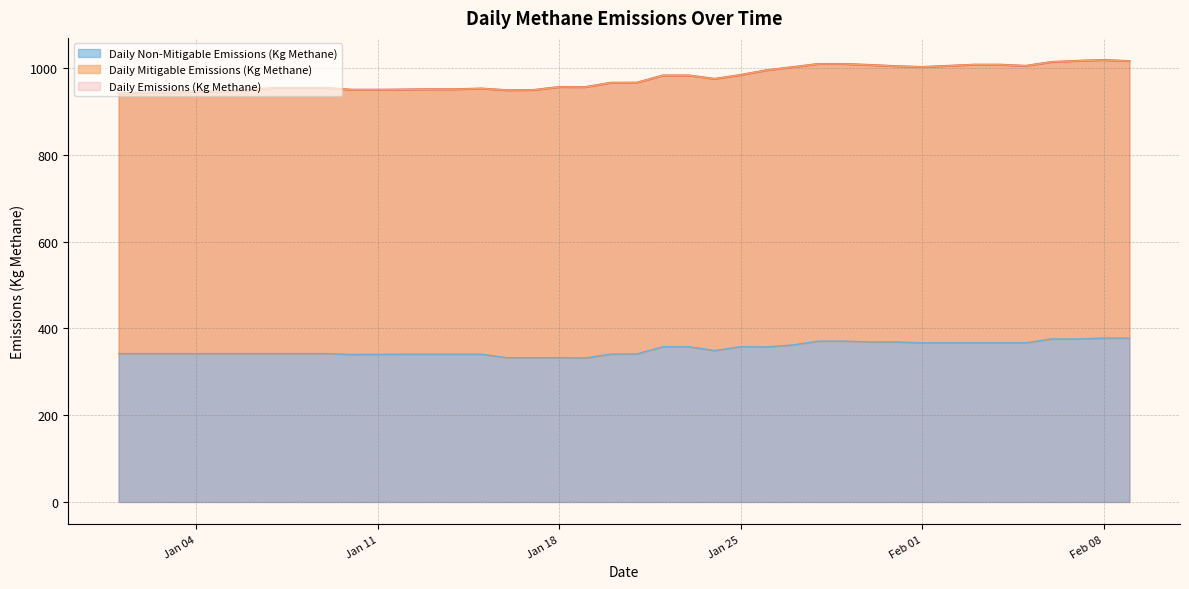

Which series has the largest total across all categories?

Daily Emissions (Kg Methane)